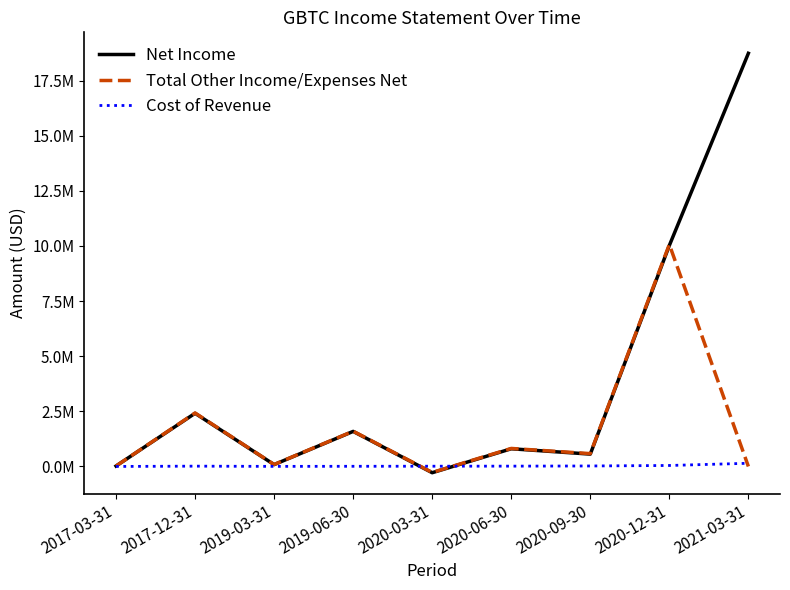

Does the chart display data point markers on the line(s)?

No